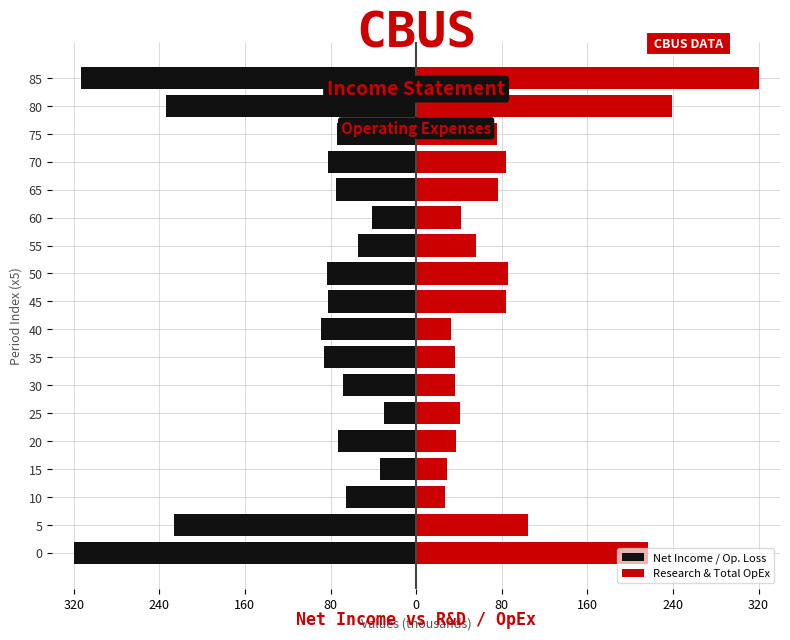

True or false: Research & Total OpEx has a value of 55.8 at 55.

True